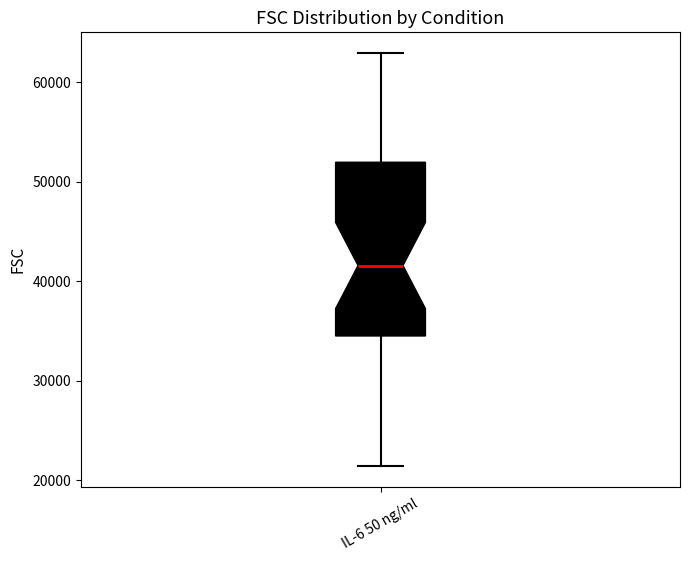

Read this box plot against the y-axis: the position of the median line, the range covered by the box, and the ends of both whiskers. The values are not printed on the chart, so give them approximately, as read against the axis.

median 42000, box 35000 to 52000, whiskers 21000 to 63000